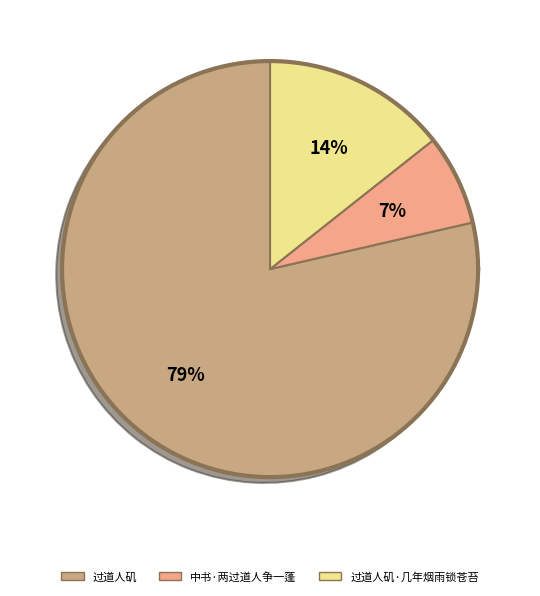

Is there a majority slice in this chart?

Yes